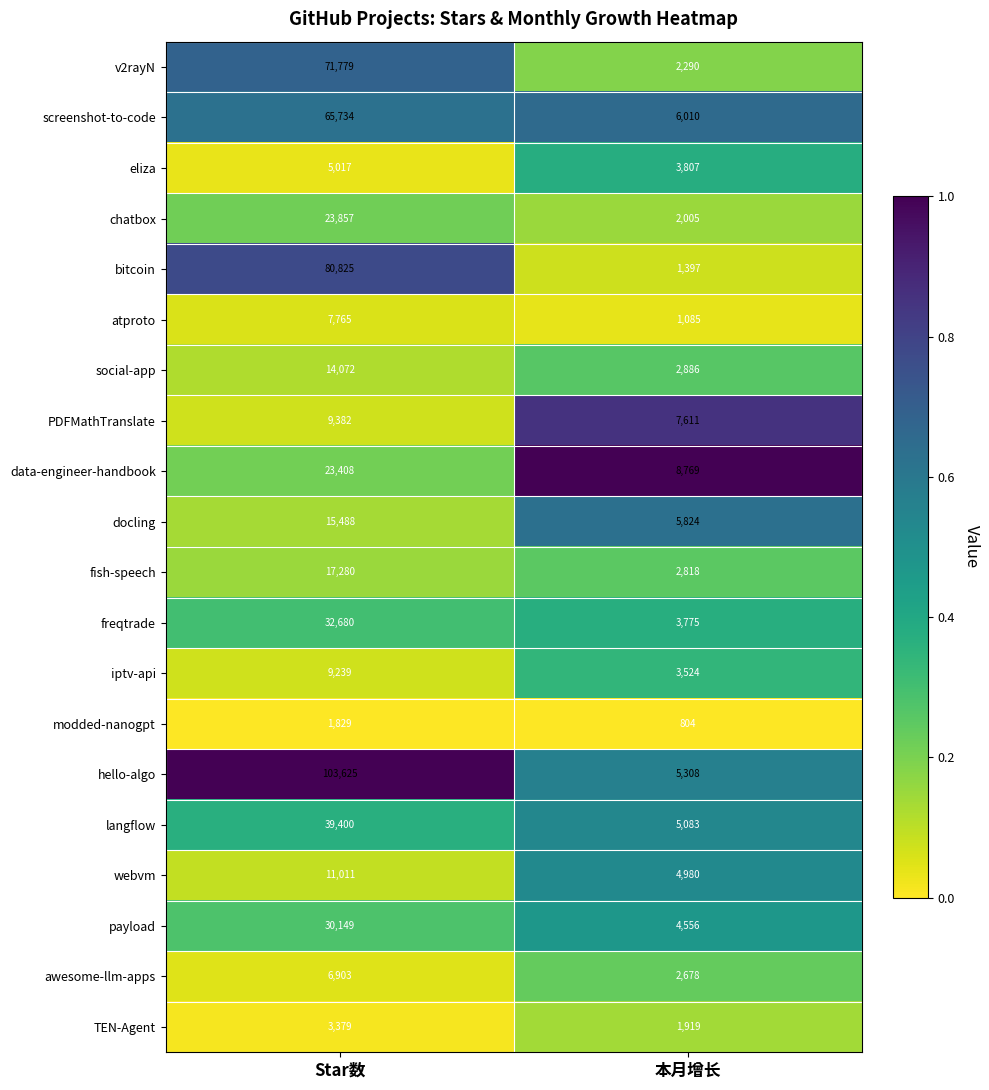

True or false: payload has a value of 44642 at Star数.

False